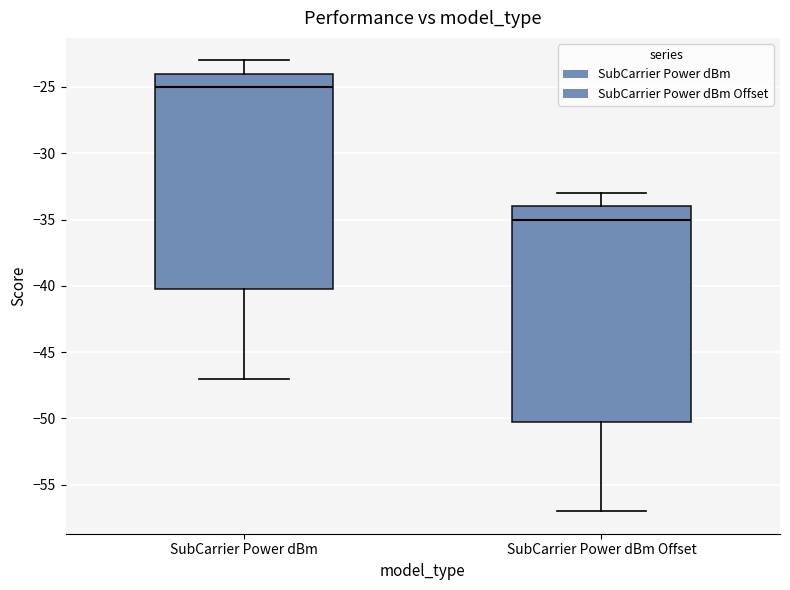

Reading left to right, read every box against the y-axis: the position of its median line, the range the box covers, and the ends of its whiskers. The values are not printed on the chart, so give them approximately, as read against the axis.

SubCarrier Power dBm: median -25, box -40 to -24, whiskers -47 to -23
SubCarrier Power dBm Offset: median -35, box -50 to -34, whiskers -57 to -33